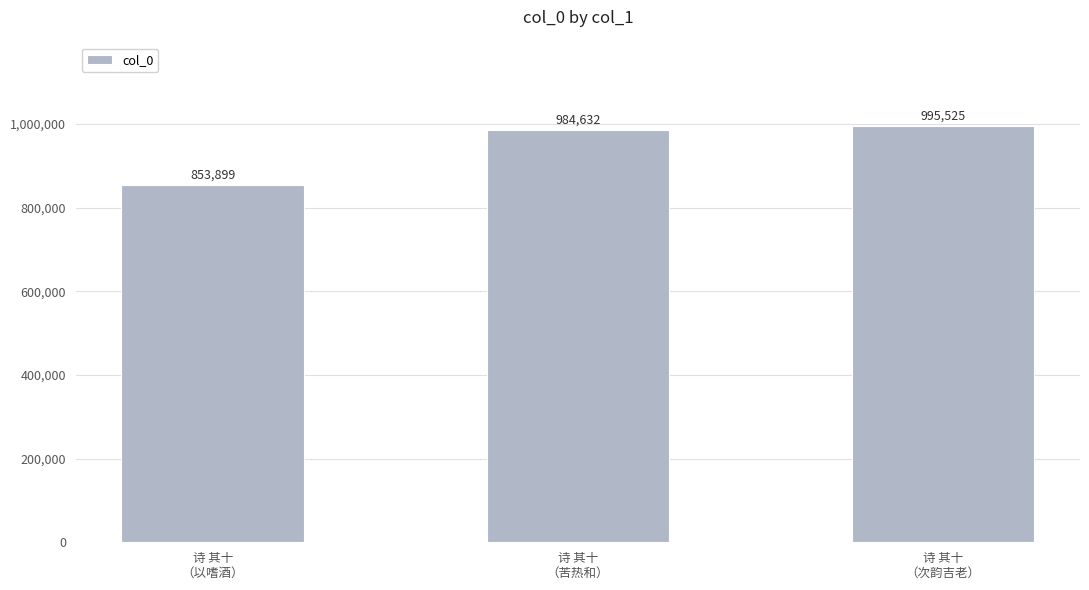

What is the label of the 1st bar from the right?

诗 其十
（次韵吉老）